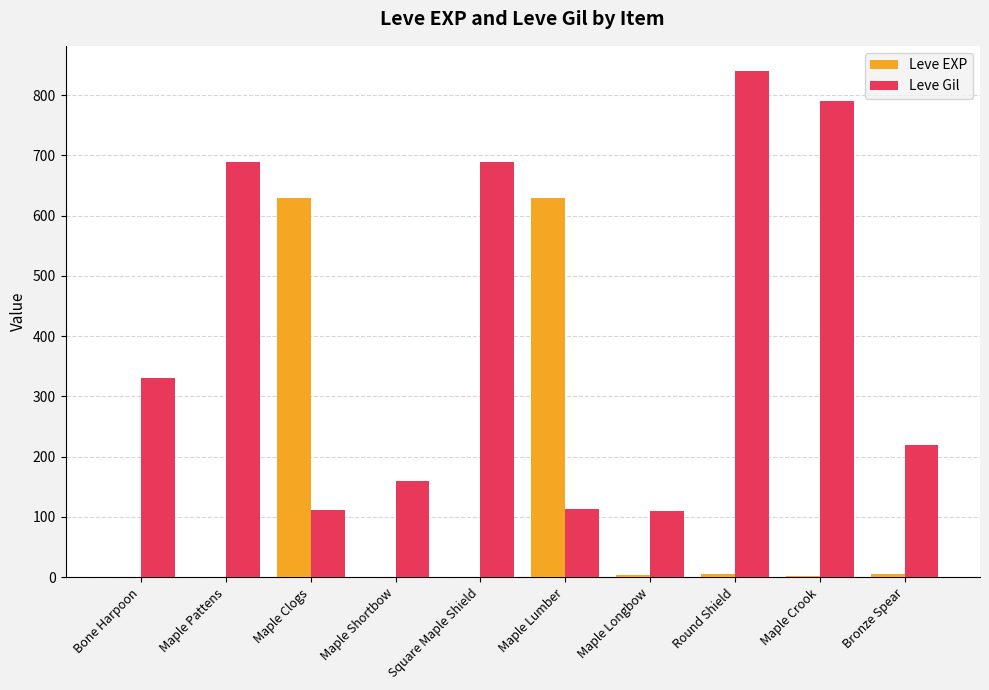

Is it true that Leve EXP equals 5 at Bronze Spear?

True